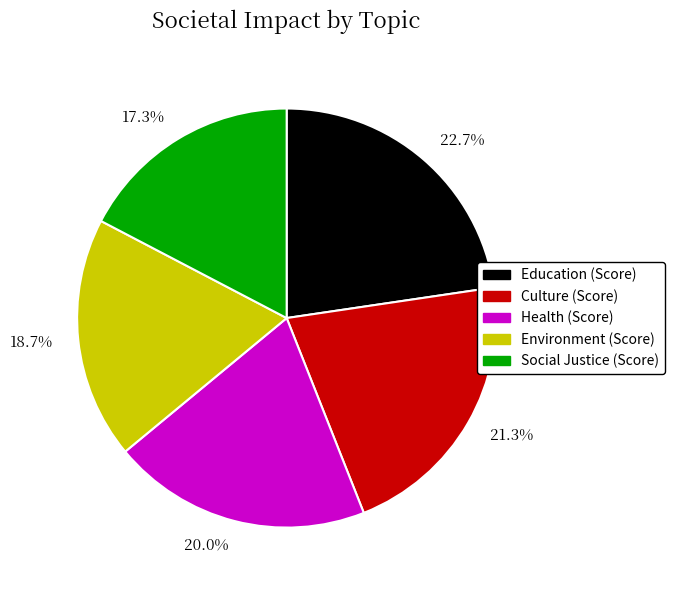

Rank the categories by value from lowest to highest.

17.3%, 18.7%, 20.0%, 21.3%, 22.7%